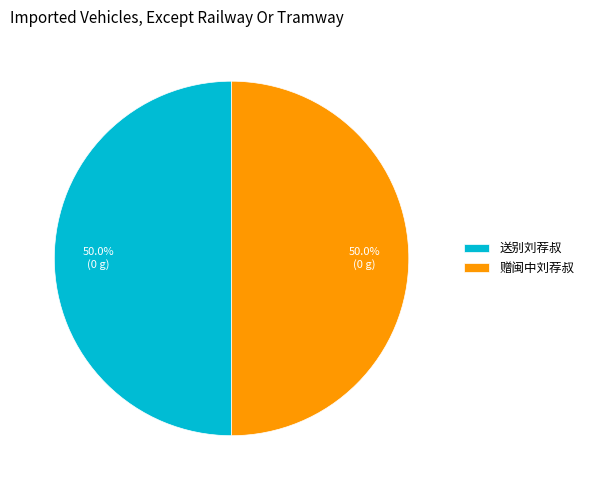

What is the ratio of the value at 送别刘荐叔 to the value at 赠闽中刘荐叔?

1.0